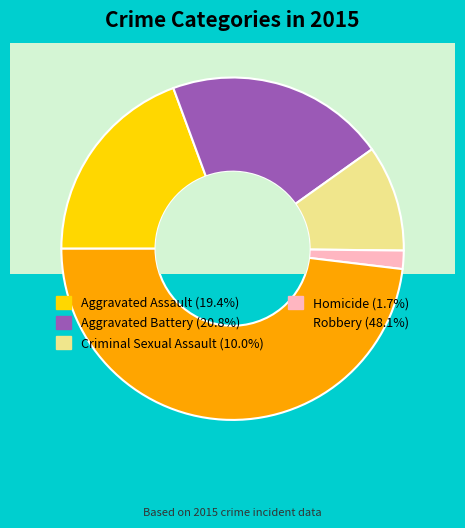

Is Aggravated Battery the majority of the pie?

No